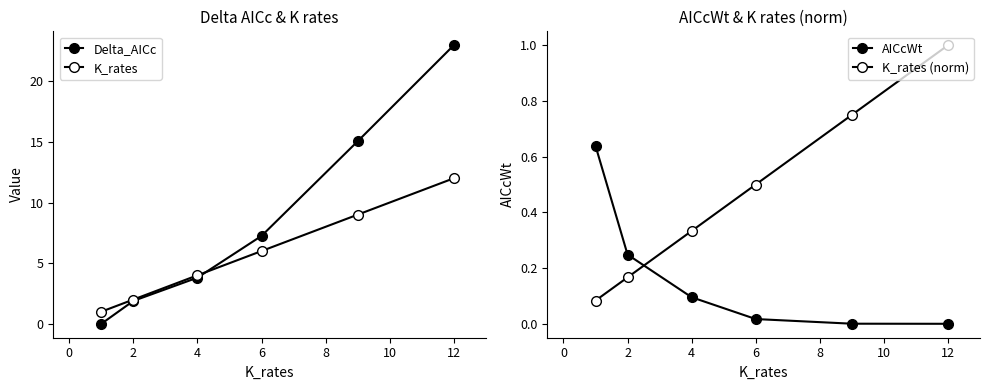

Which series has the largest total across all categories?

Delta_AICc